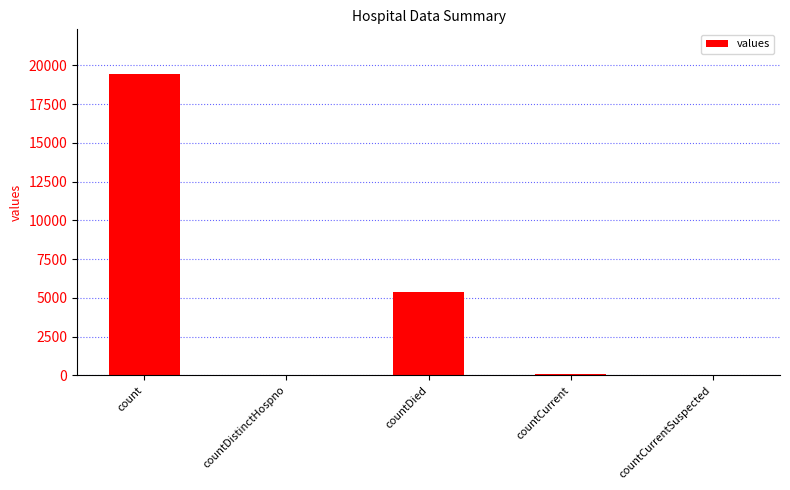

What is the sum of all values?

24875